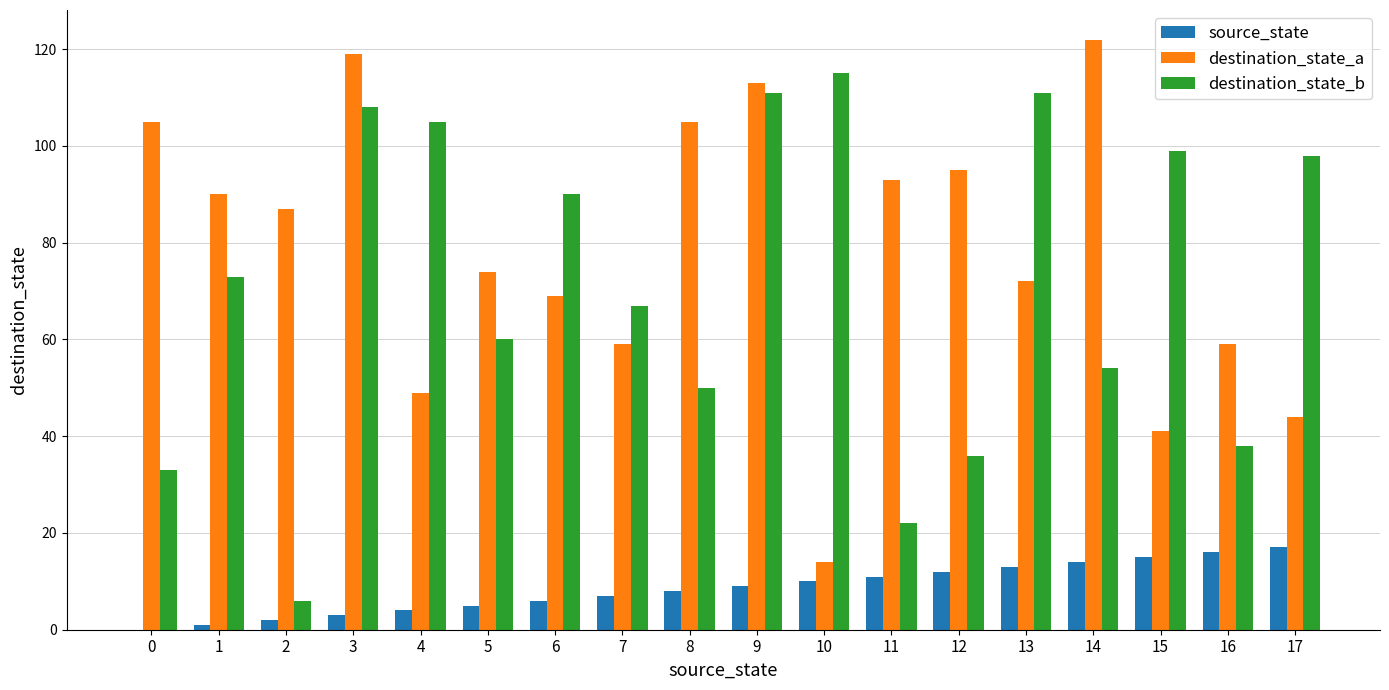

What is the sum of all source_state values?

153